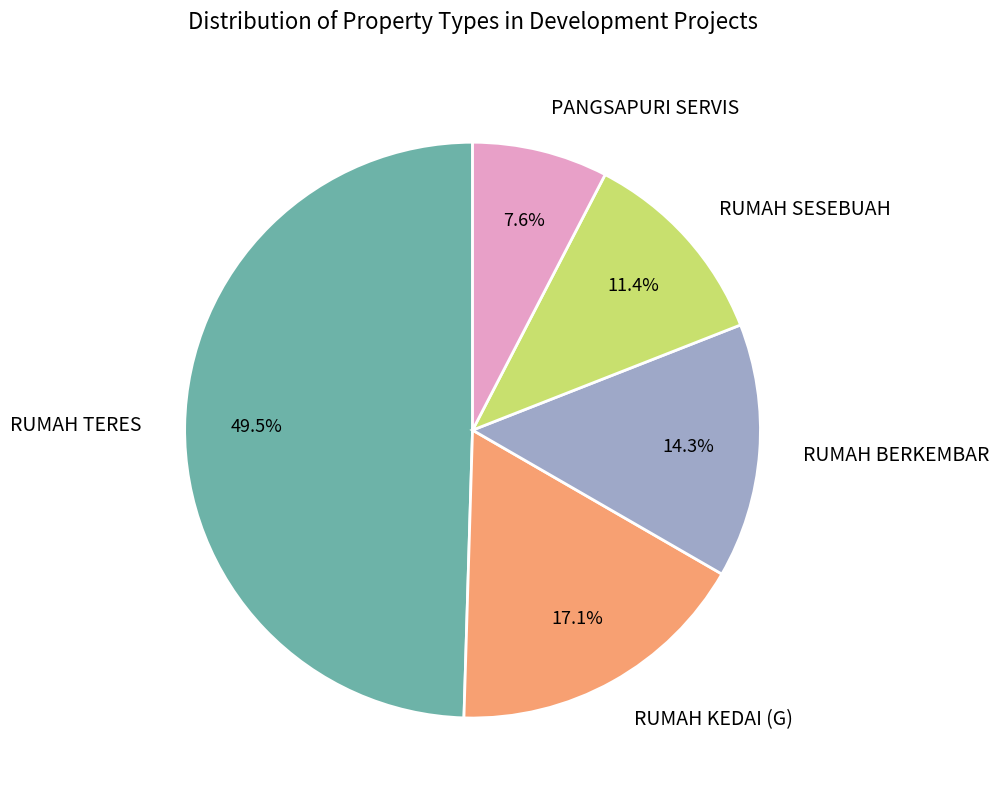

Which has a higher value, RUMAH KEDAI (G) or PANGSAPURI SERVIS?

RUMAH KEDAI (G)